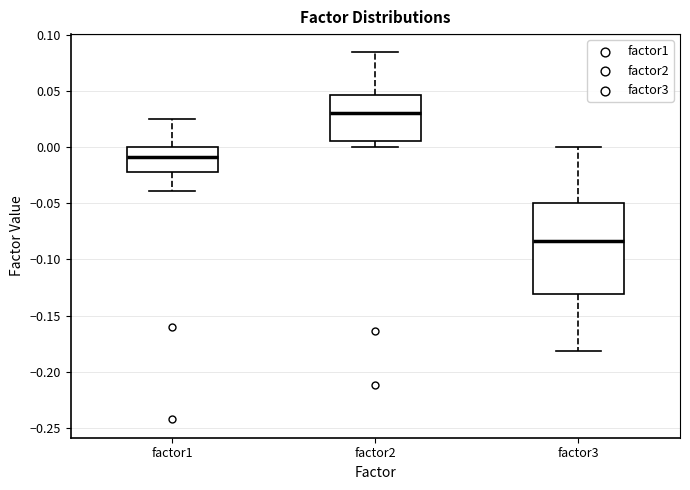

Reading left to right, transcribe this box plot: for each box, give where its median line is, the range the box spans, and where its two whiskers end, as read against the y-axis. The values are not printed on the chart, so give them approximately, as read against the axis.

factor1: median -0.010, box -0.020 to 0.000, whiskers -0.040 to 0.025
factor2: median 0.030, box 0.005 to 0.045, whiskers 0.000 to 0.085
factor3: median -0.085, box -0.130 to -0.050, whiskers -0.180 to 0.000